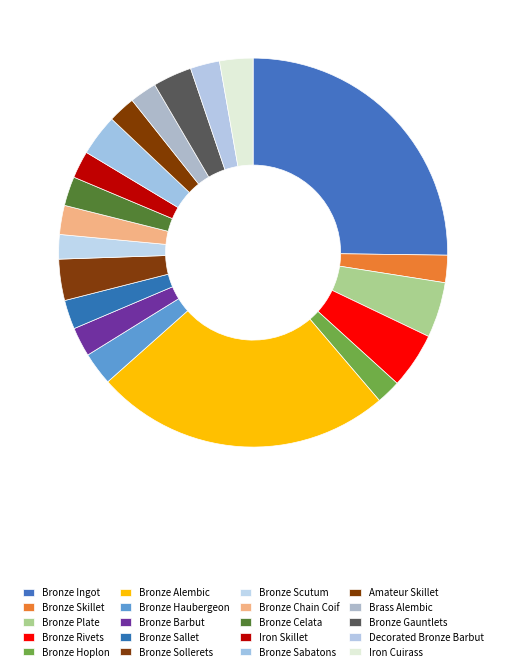

How many slices are in this pie chart?

20